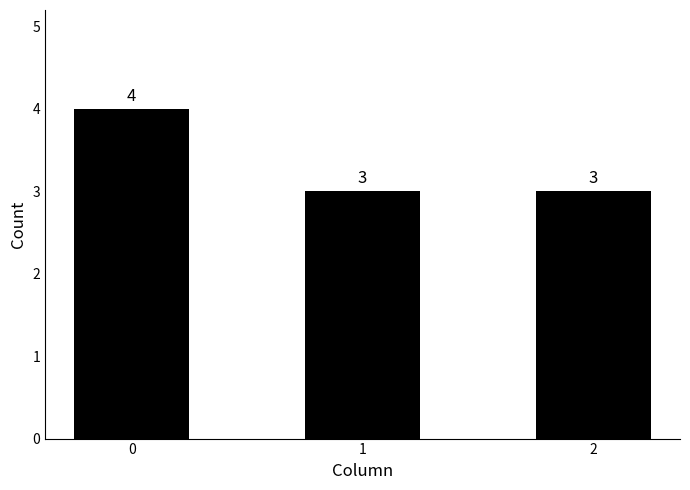

The chart shows a value of 1 at 2. True or false?

False